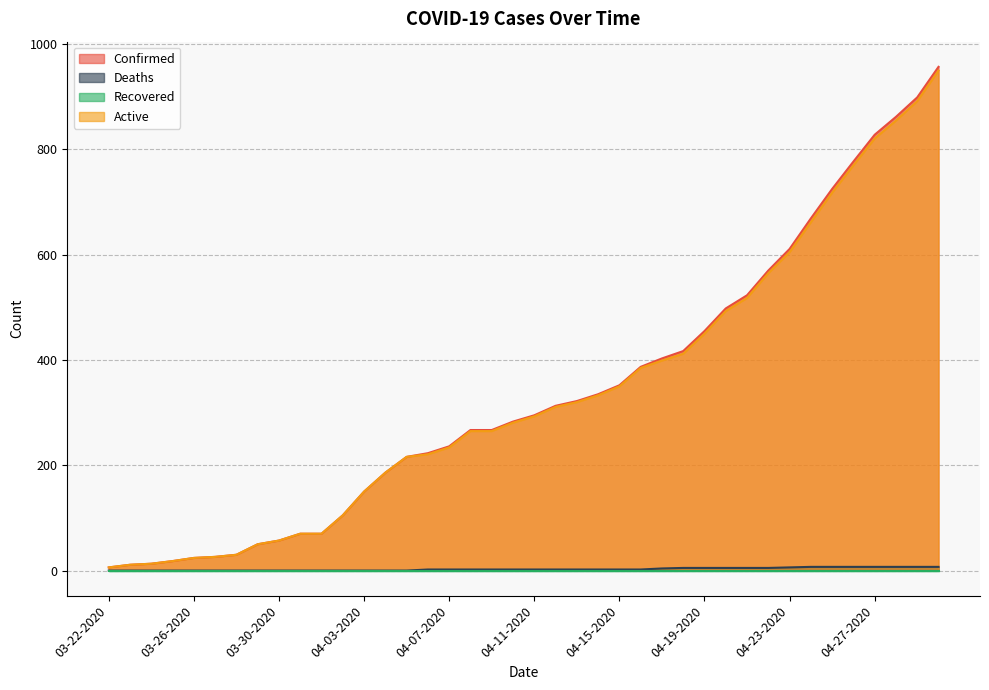

What is the maximum value shown in the chart?

957